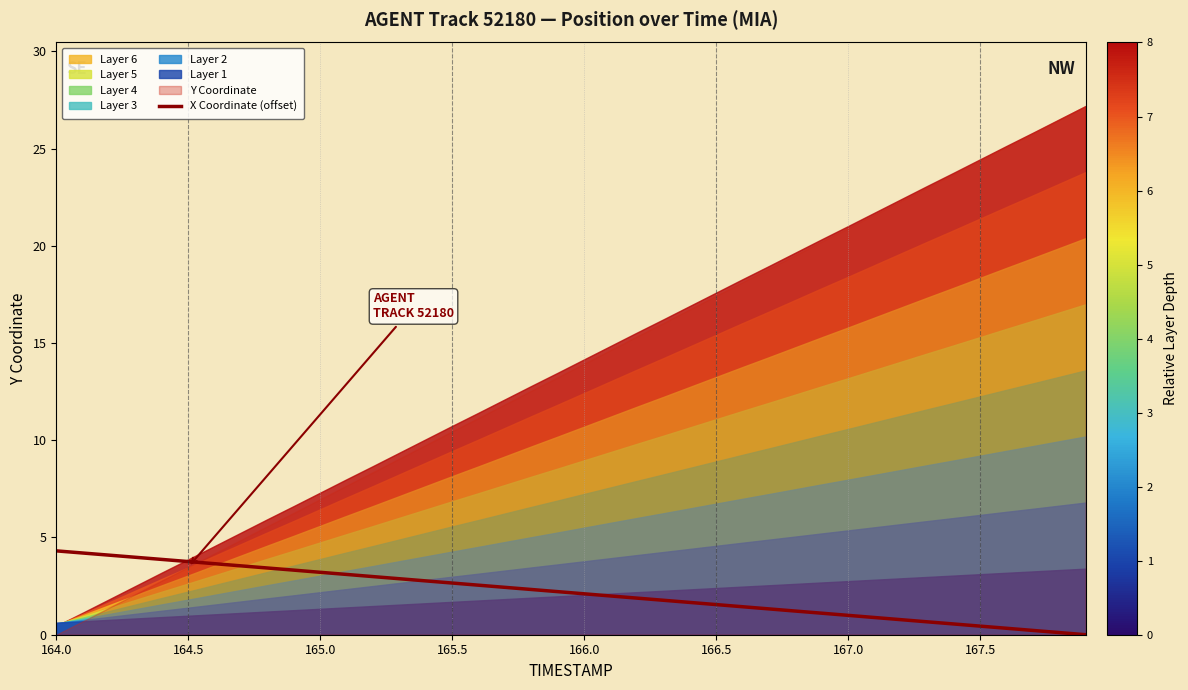

How many values are below 2?

19